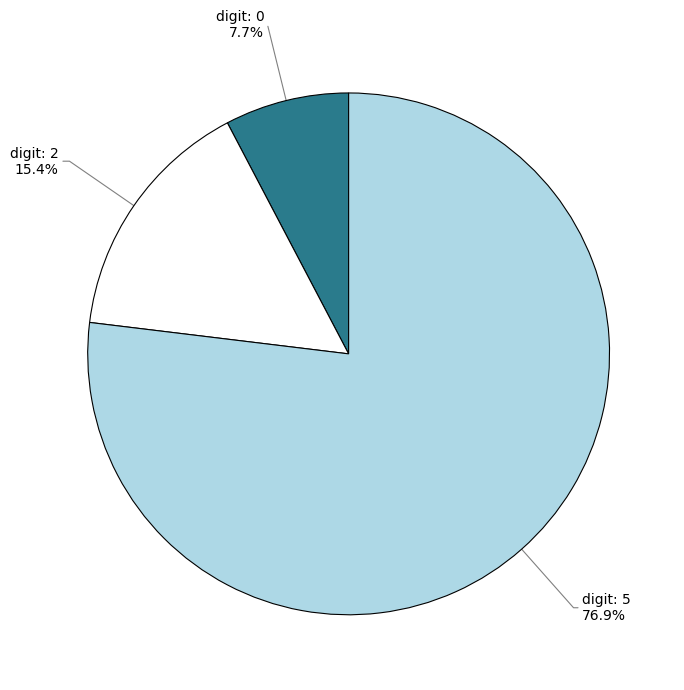

What is the total percentage of digit: 0 and digit: 2?

23.1%